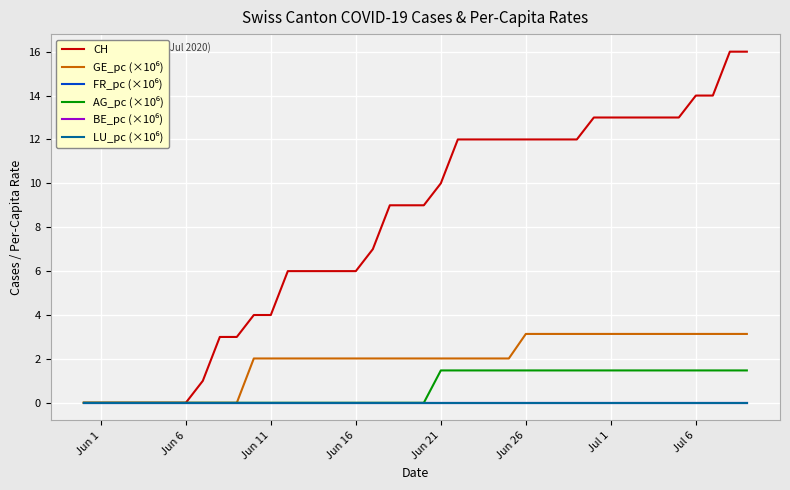

What is the label of the 19th point from the right?

Jun 21